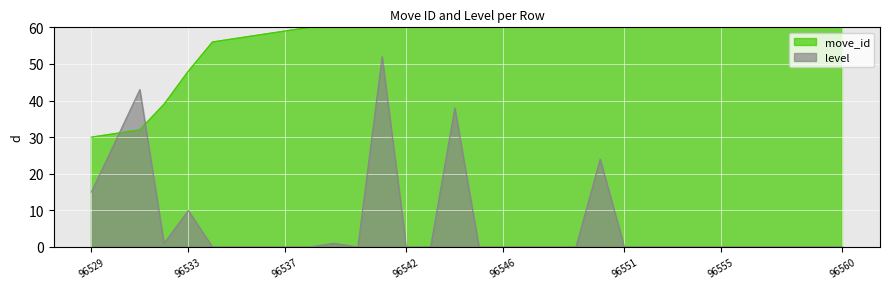

Read the move_id value at 96552, to the nearest 10.

200